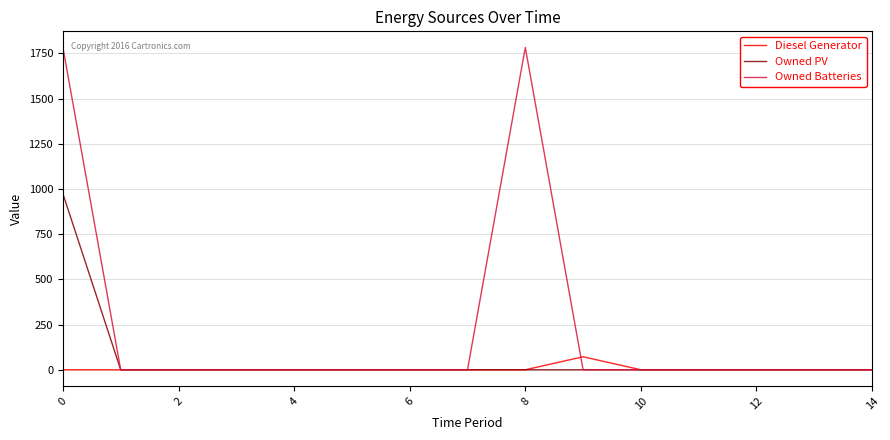

List the series in order of their overall mean, lowest first.

Diesel Generator, Owned PV, Owned Batteries